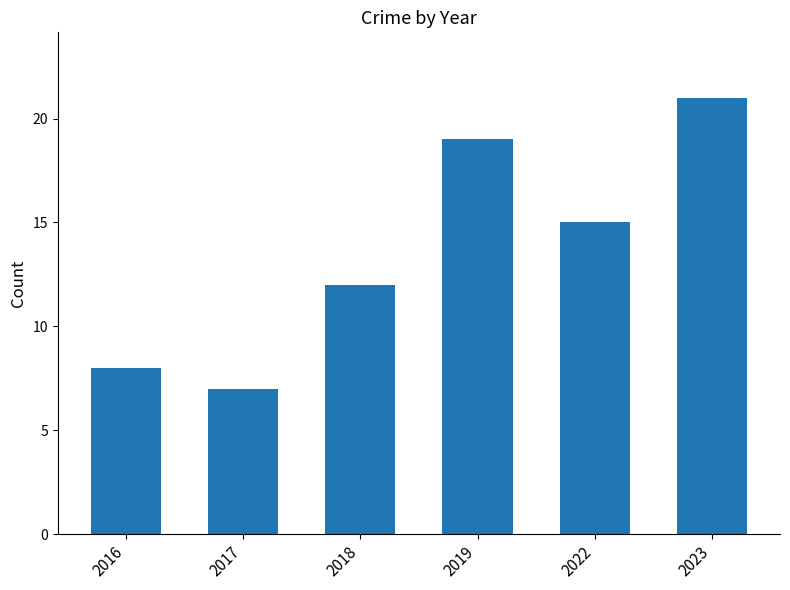

Count the number of data series in this chart.

1